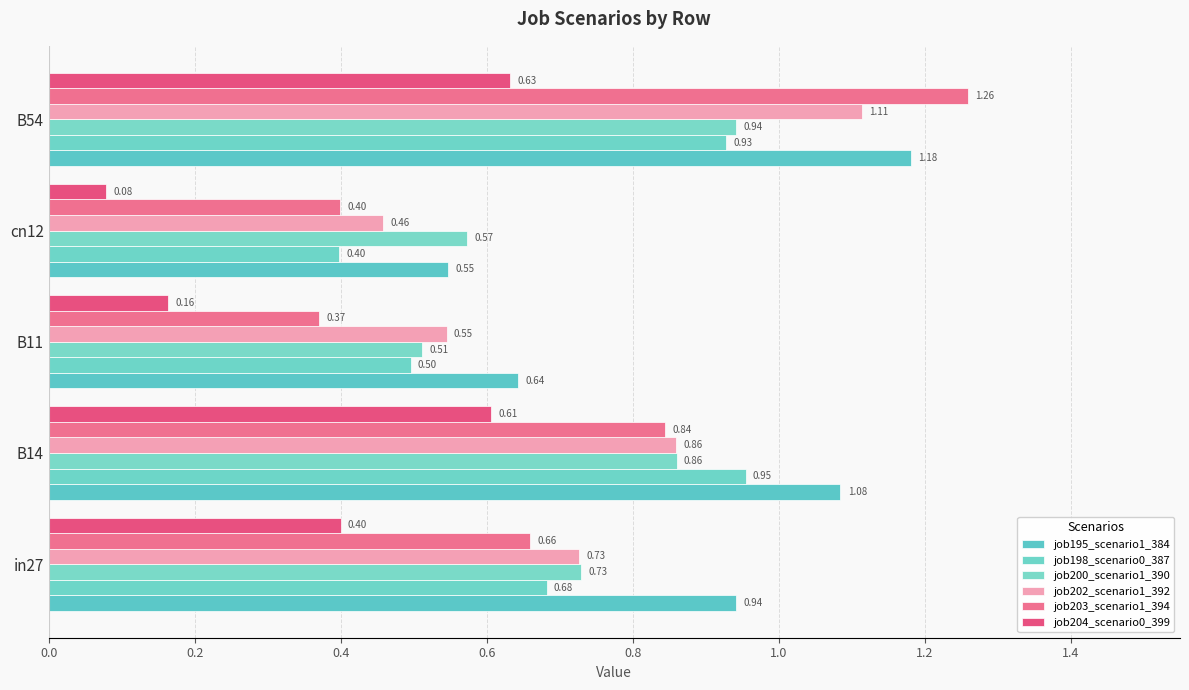

Count the job204_scenario0_399 values in the range 0 to 1.

5